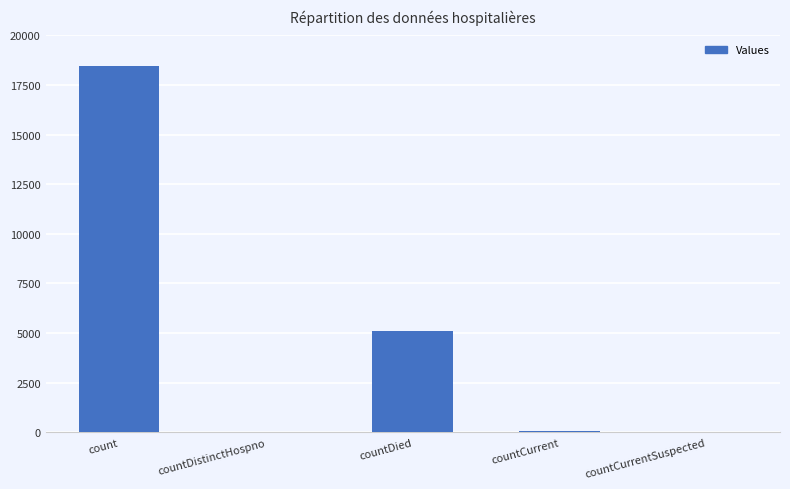

What is the sum of all values?

23621